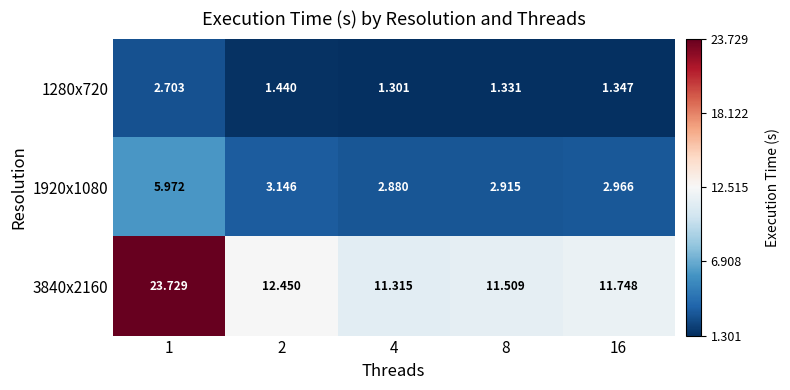

Is the value of 1920x1080 at 8 greater than the value of 3840x2160 at 8?

No